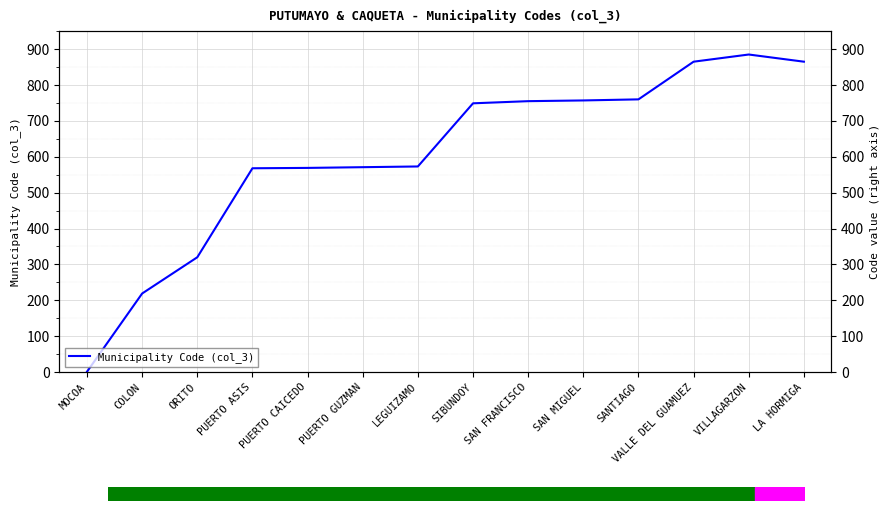

Read the value at SAN MIGUEL, to the nearest 100.

800